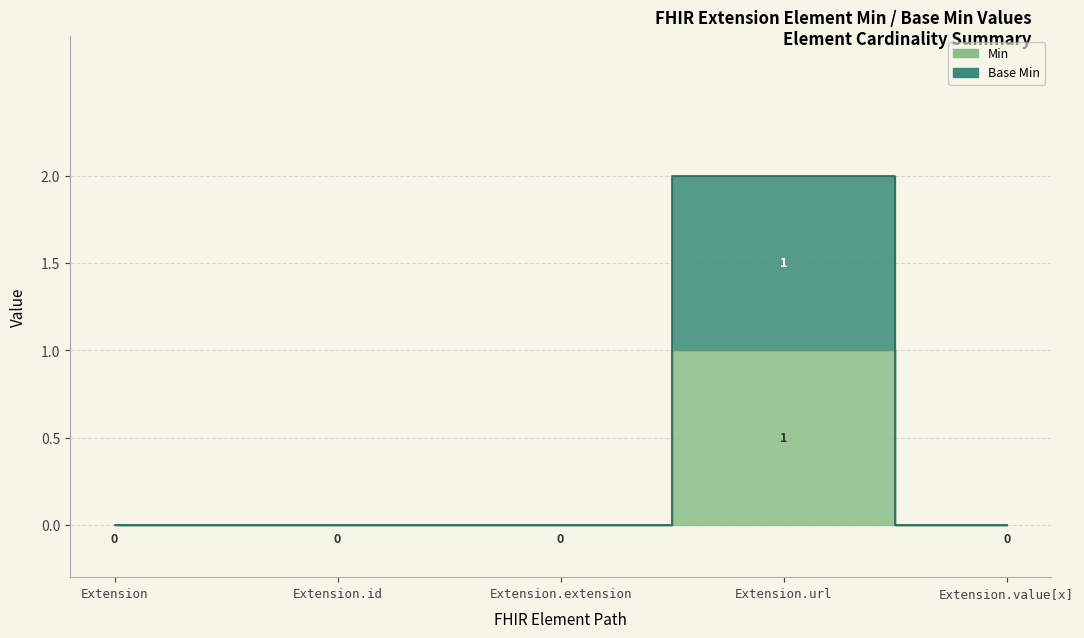

Which category has the lowest value across all series?

Extension